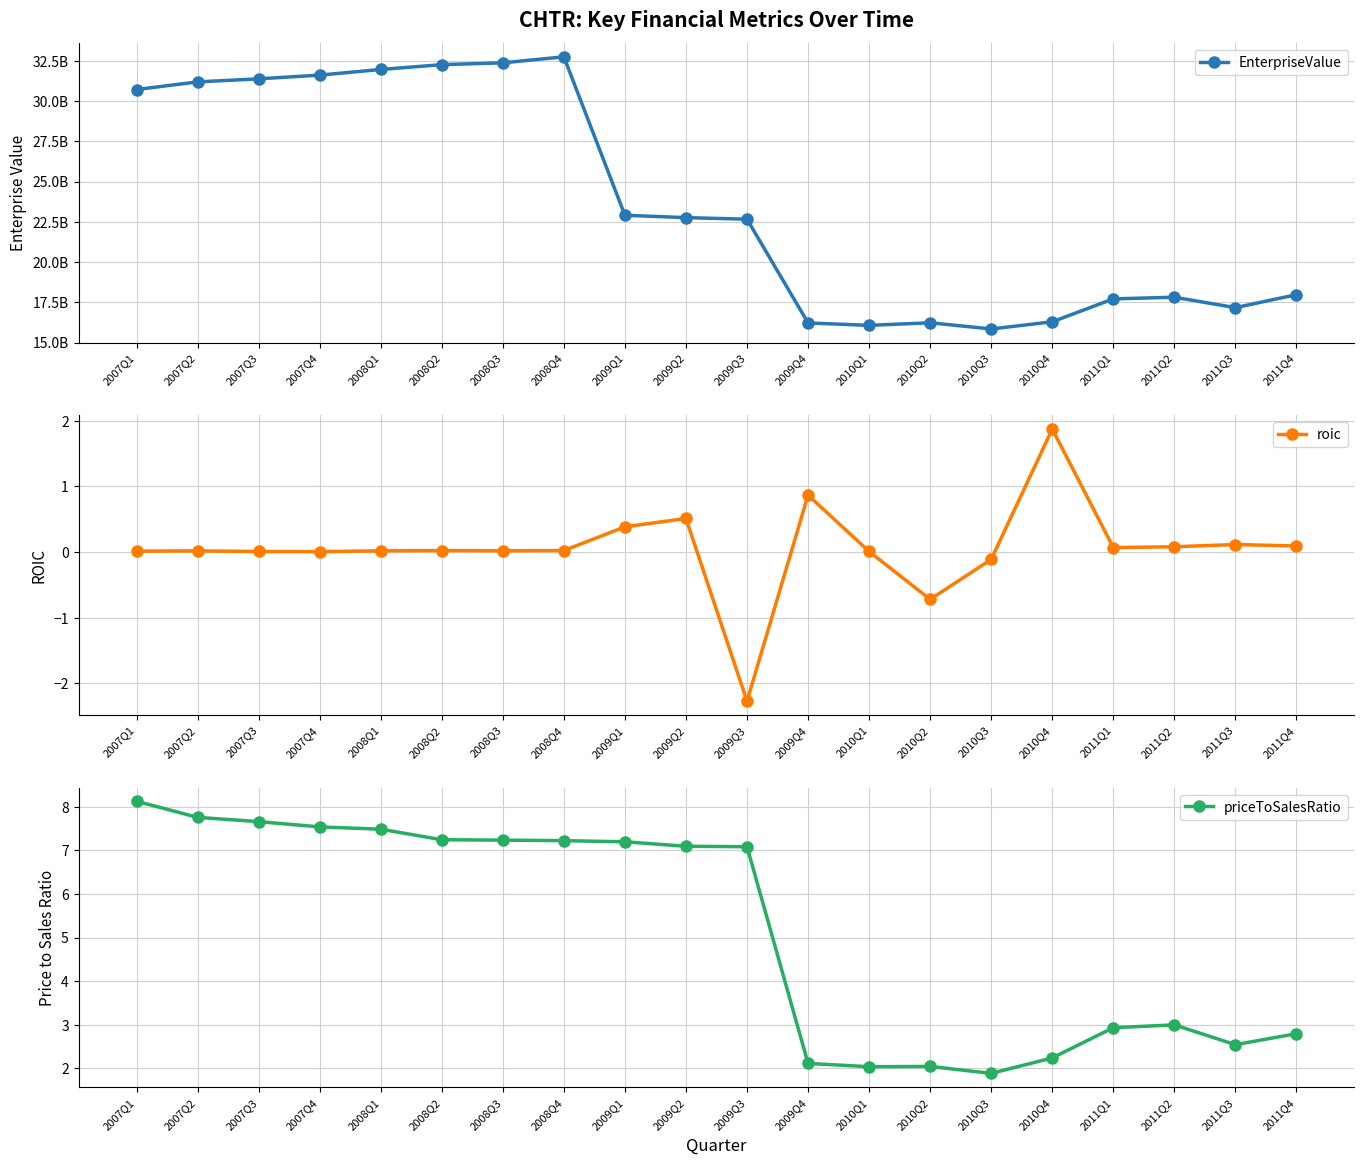

The value of EnterpriseValue at 2007Q4 is 49097335167.3. True or false?

False